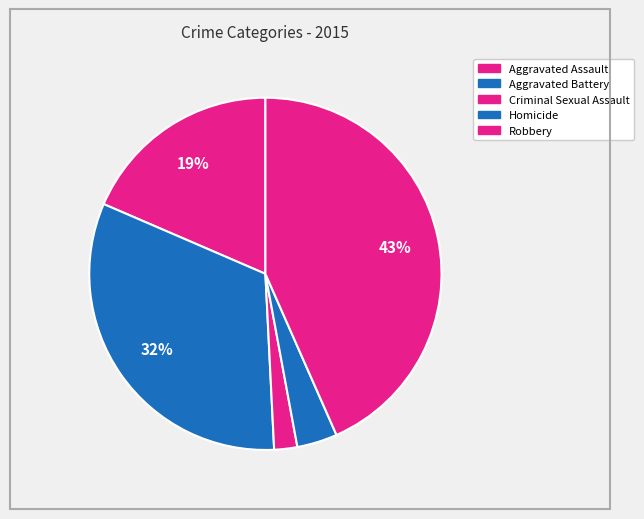

Count the number of slices in the pie.

5